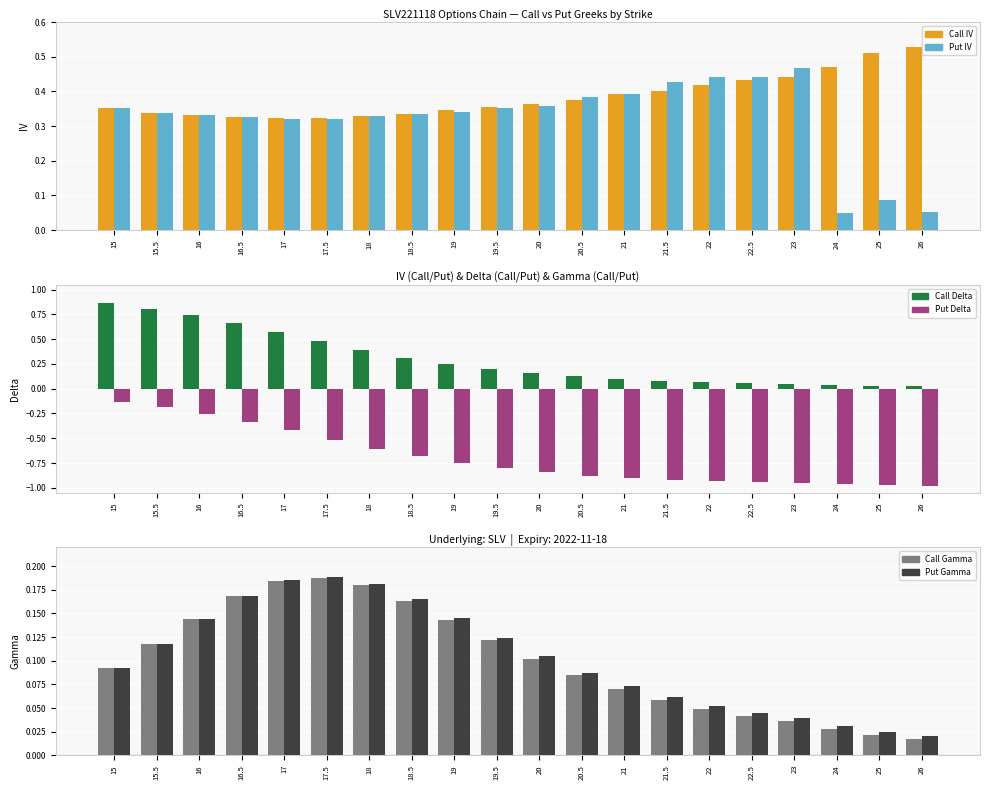

What is the difference between the second highest and minimum values in the Call Gamma series?

0.2